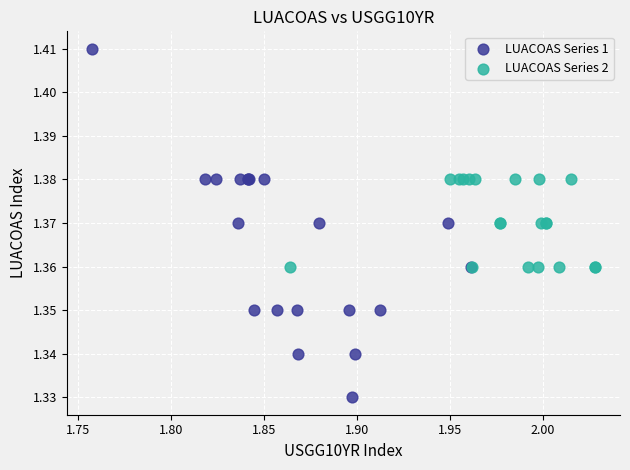

Which series reaches the minimum Y coordinate?

LUACOAS Series 1